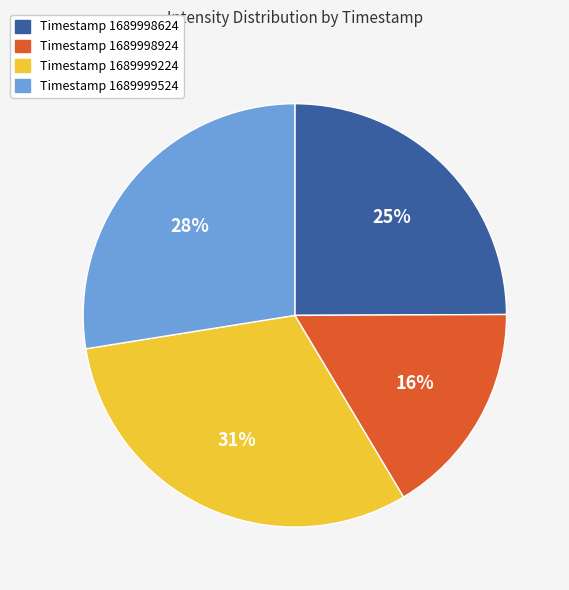

To the nearest percent, what is the difference between the largest and smallest slice percentages?

15%